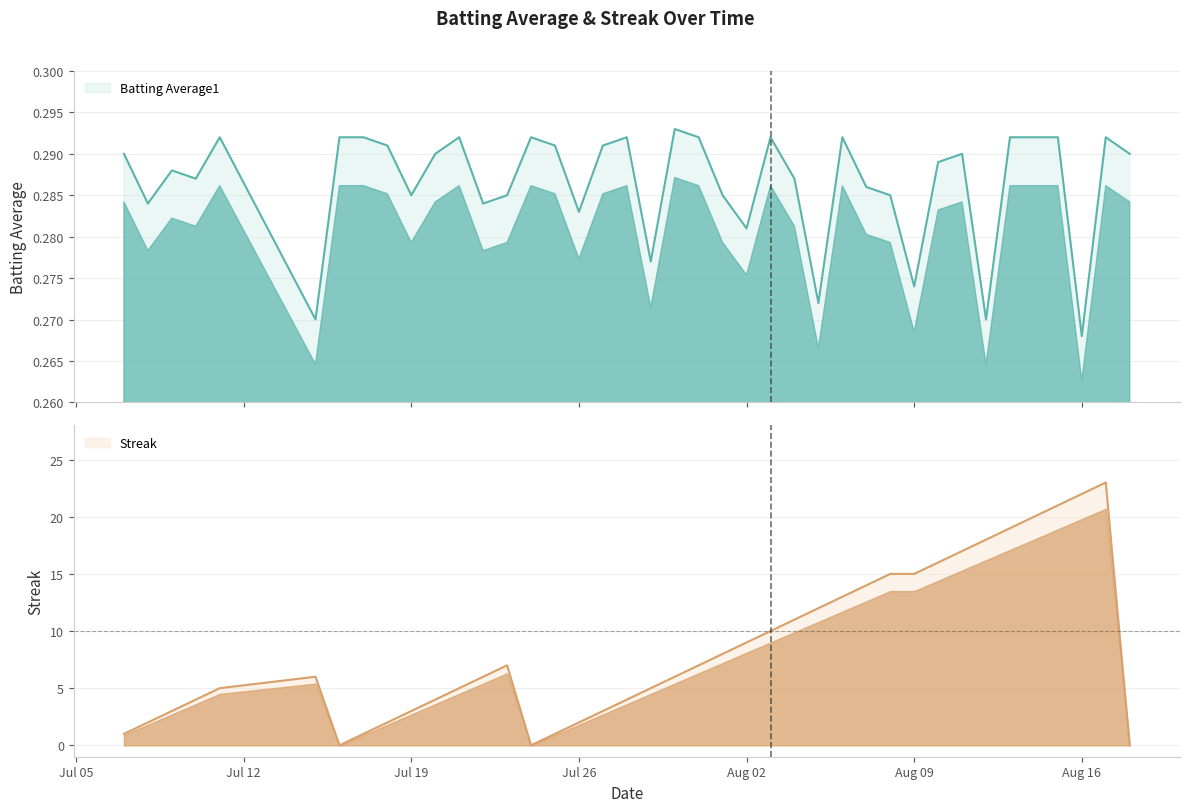

What is the average value of the Streak series?

8.5